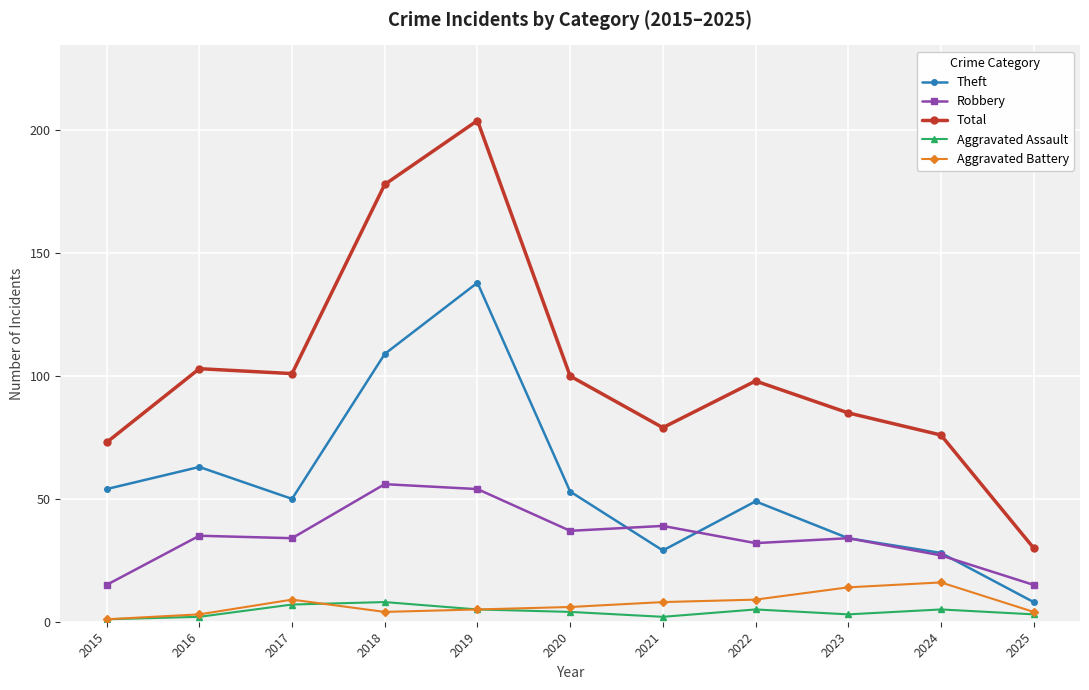

What is the value of the Total point at the 8th from the left?

98